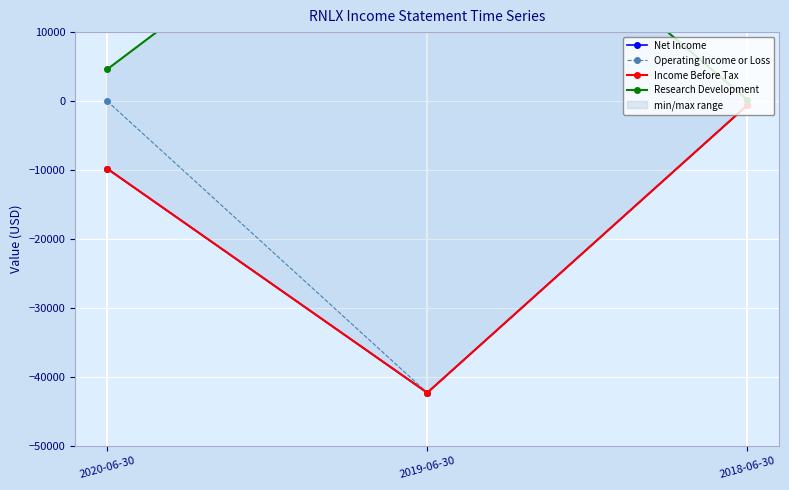

Reading right to left, extract all data points from this chart.

Net Income: -600	-42300	-9800
Operating Income or Loss: -600	-42300	0
Income Before Tax: -600	-42300	-9800
Research Development: 200	39600	4600